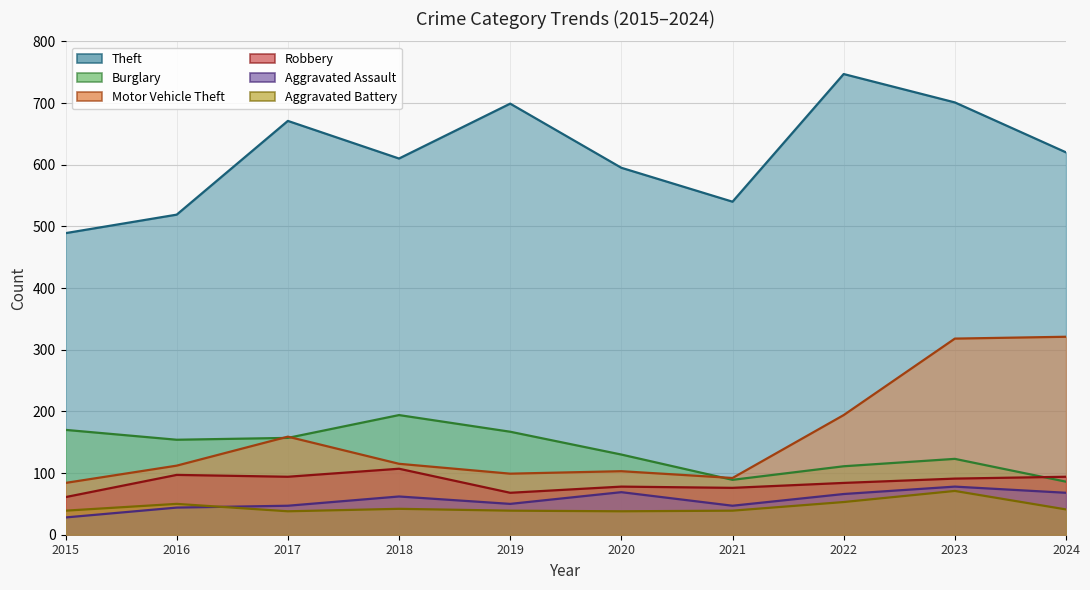

What is the minimum value for Aggravated Battery?

38